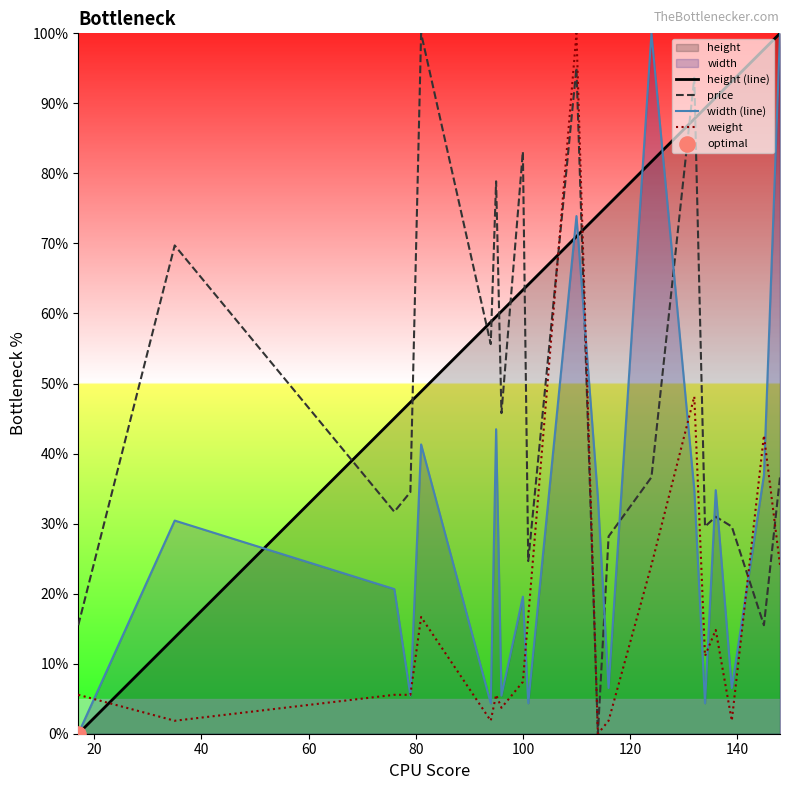

Which series reaches the maximum Y coordinate?

height (line)